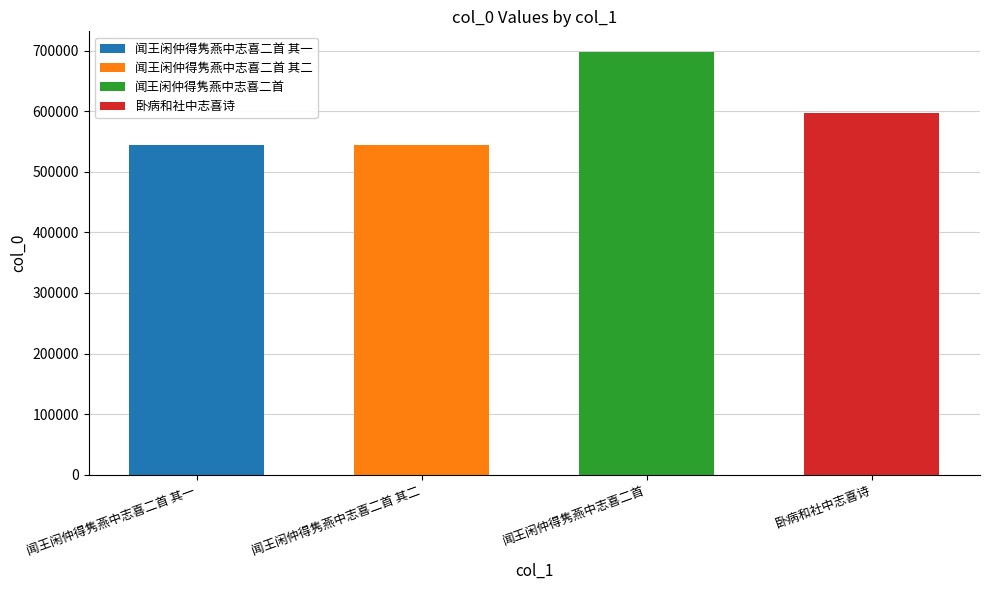

What is the label of the 3rd bar from the right?

闻王闲仲得隽燕中志喜二首 其二